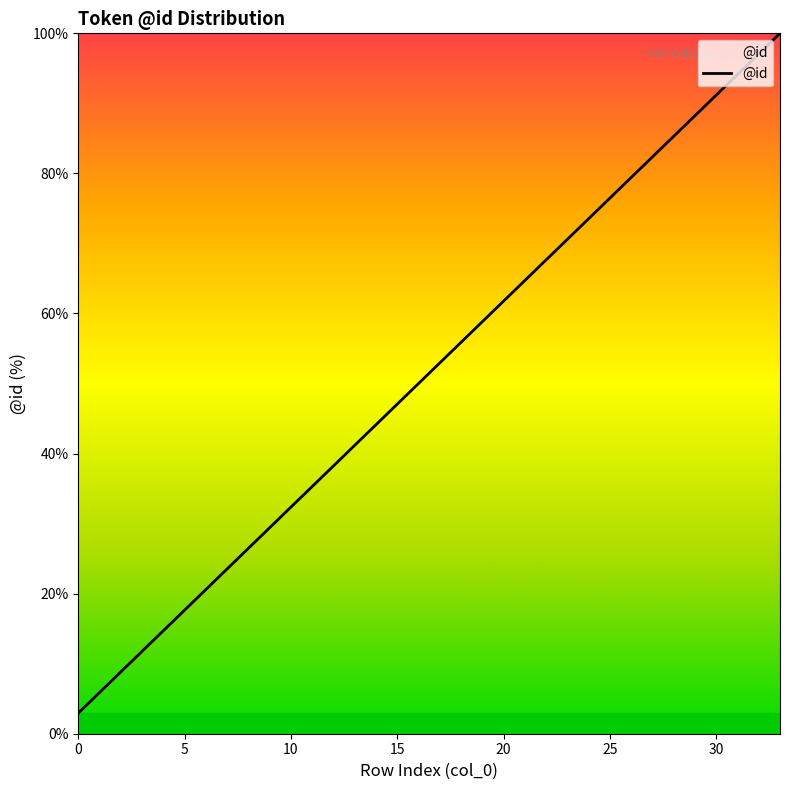

What is the difference between the second highest and minimum values?

94.1